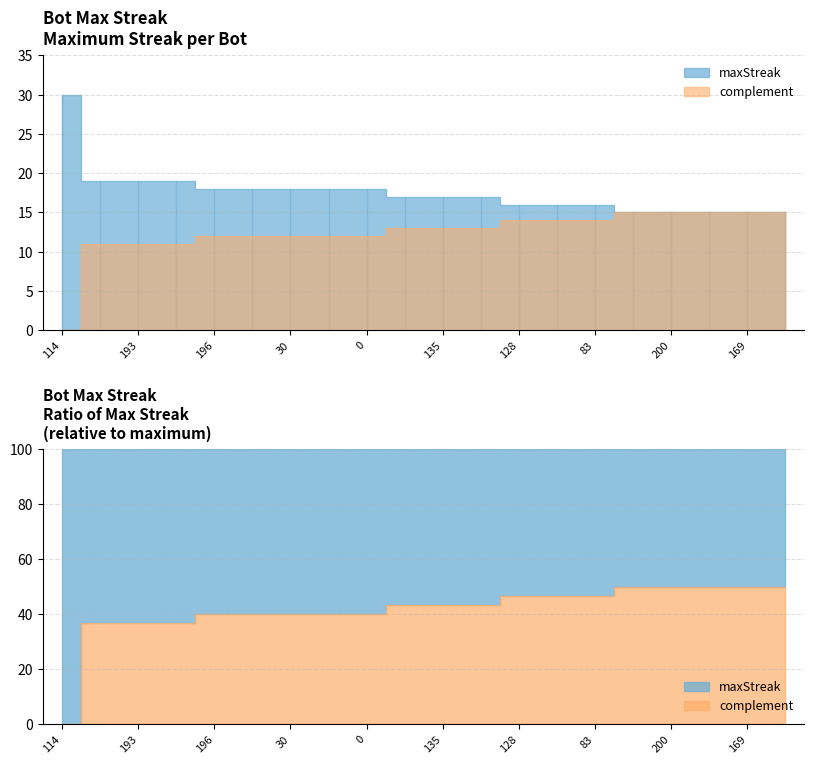

True or false: the data has more than 1 interior local peaks.

False